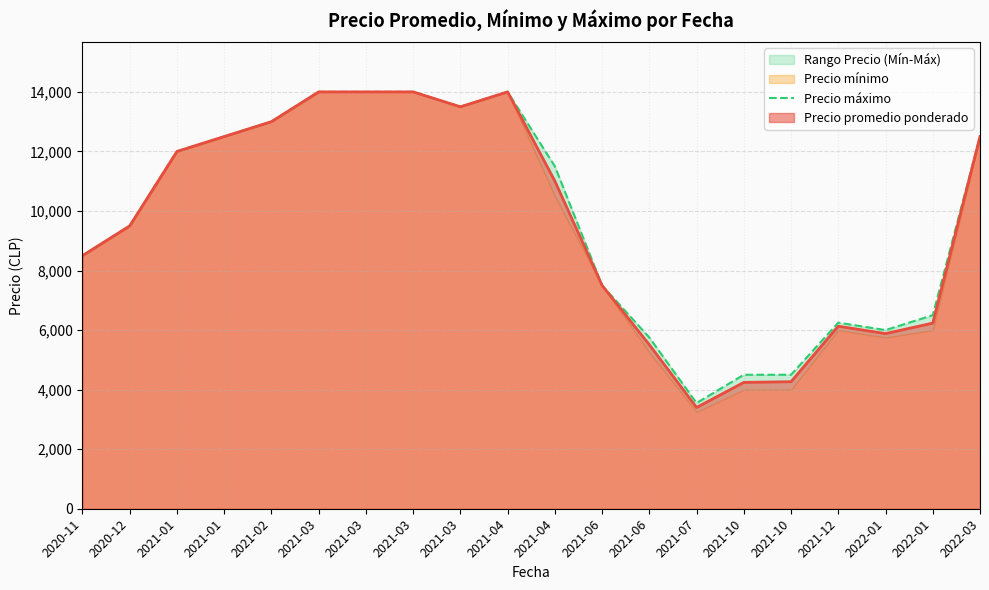

What is the average value?

9678